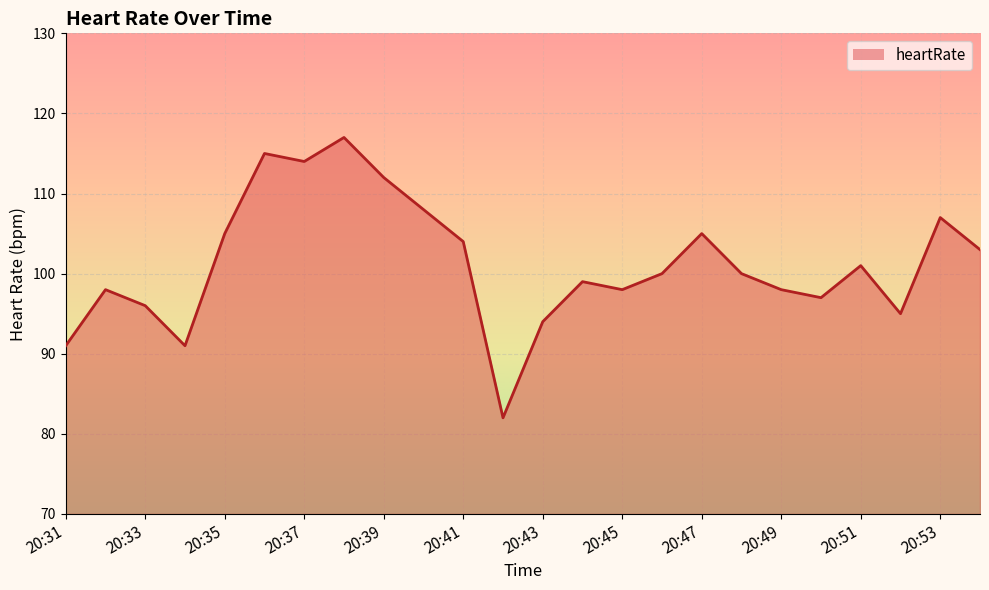

What is the maximum value shown in the chart?

117